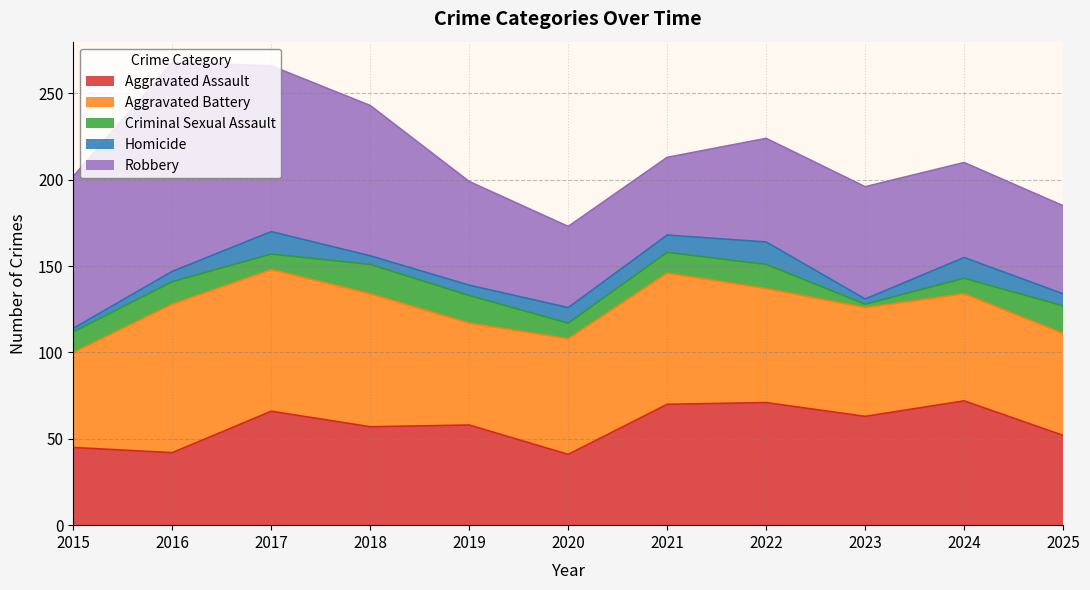

Which series has the widest spread of values?

Robbery